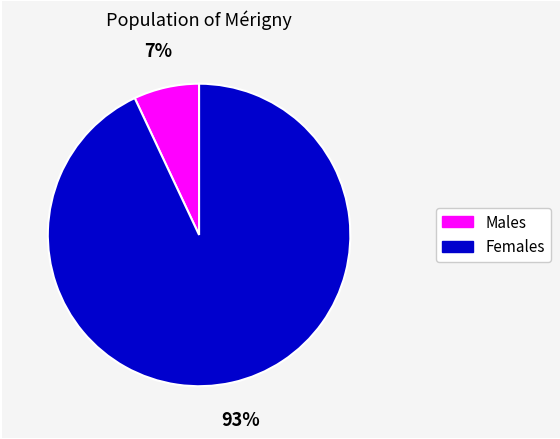

Does any single category account for the majority?

Yes